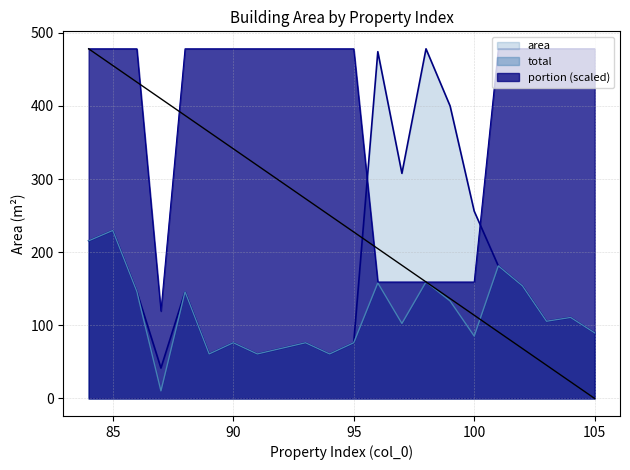

Is the value of portion at 101 greater than the value of total at 99?

Yes